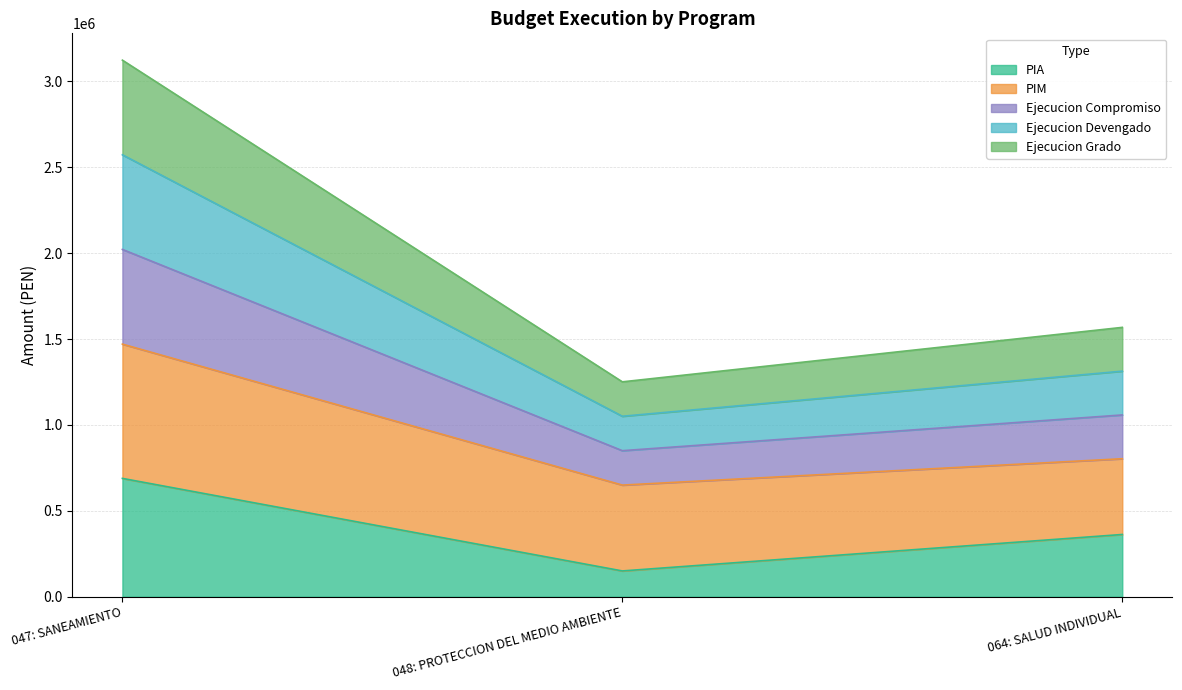

What is the greatest value displayed?

3123754